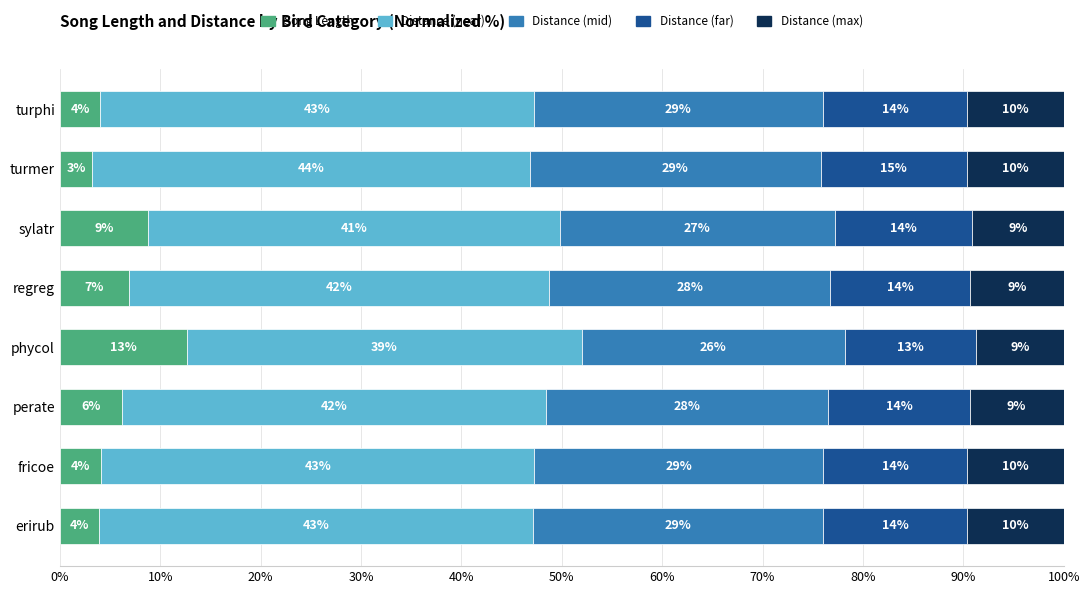

What value does the Song Length series have at phycol?

12.7